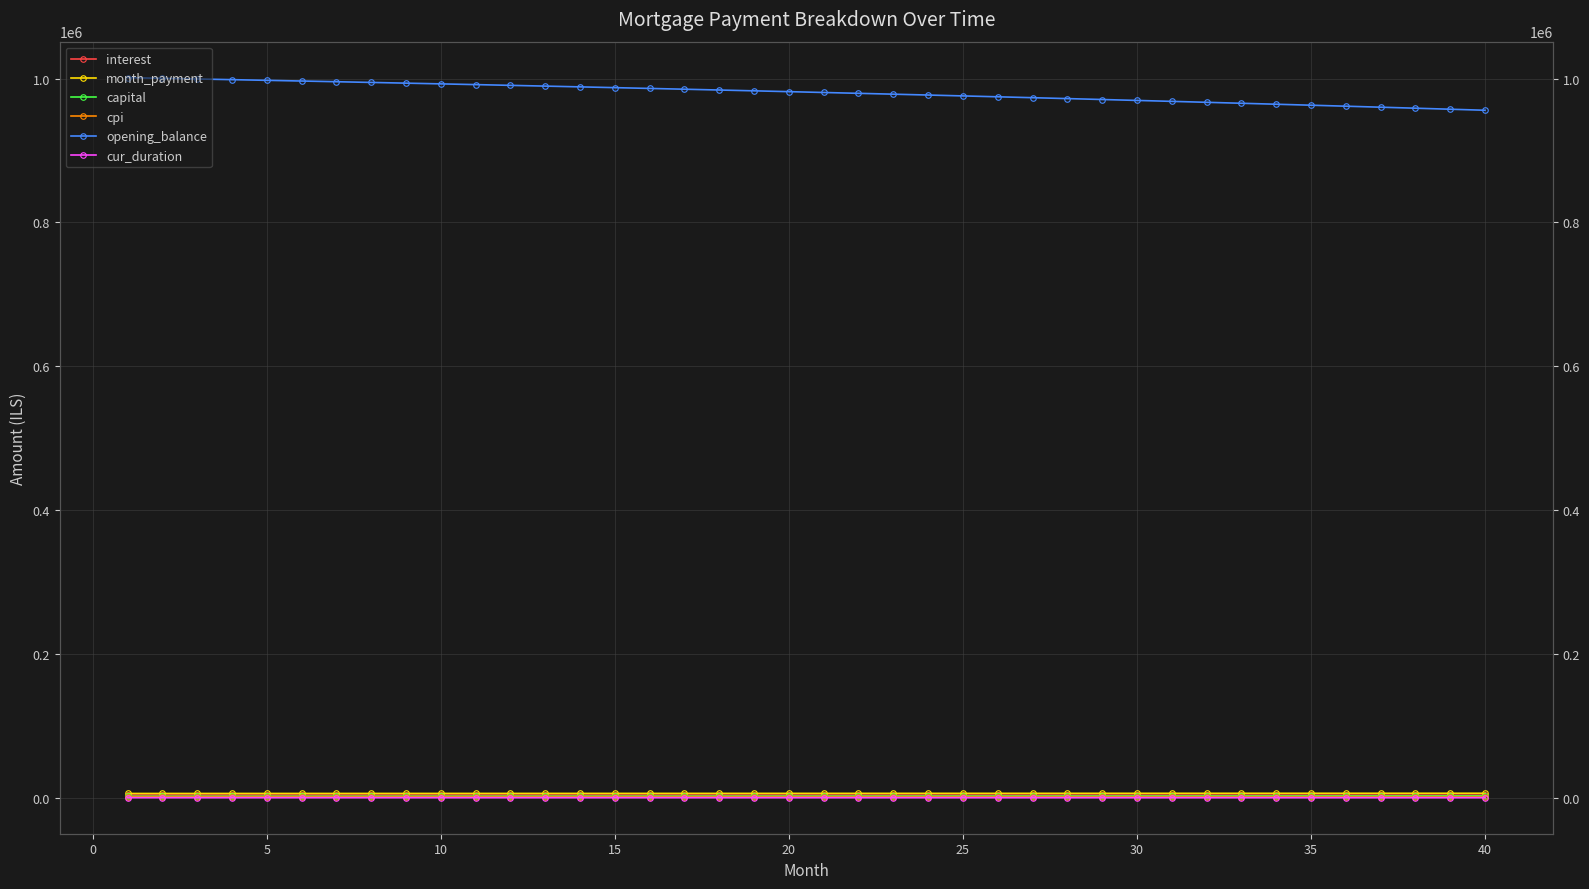

Between 5 and 15, which series saw the biggest shift?

opening_balance